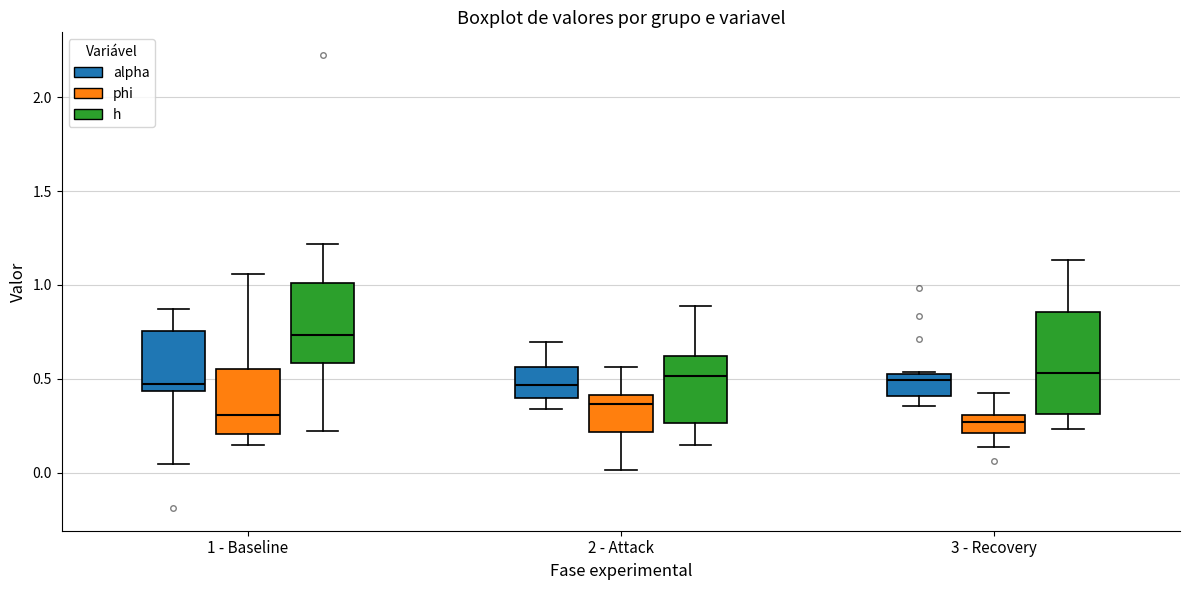

Reading left to right, read every box against the y-axis: the position of its median line, the range the box covers, and the ends of its whiskers. The values are not printed on the chart, so give them approximately, as read against the axis.

1 - Baseline (alpha): median 0.45 (just above the box's lower edge), box 0.45 to 0.75, whiskers 0.05 to 0.85
1 - Baseline (phi): median 0.30, box 0.20 to 0.55, whiskers 0.15 to 1.05
1 - Baseline (h): median 0.75, box 0.60 to 1.00, whiskers 0.20 to 1.20
2 - Attack (alpha): median 0.45, box 0.40 to 0.55, whiskers 0.35 to 0.70
2 - Attack (phi): median 0.35, box 0.20 to 0.40, whiskers 0.00 to 0.55
2 - Attack (h): median 0.50, box 0.25 to 0.60, whiskers 0.15 to 0.90
3 - Recovery (alpha): median 0.50, box 0.40 to 0.55, whiskers 0.35 to 0.55
3 - Recovery (phi): median 0.25, box 0.20 to 0.30, whiskers 0.15 to 0.40
3 - Recovery (h): median 0.55, box 0.30 to 0.85, whiskers 0.25 to 1.15